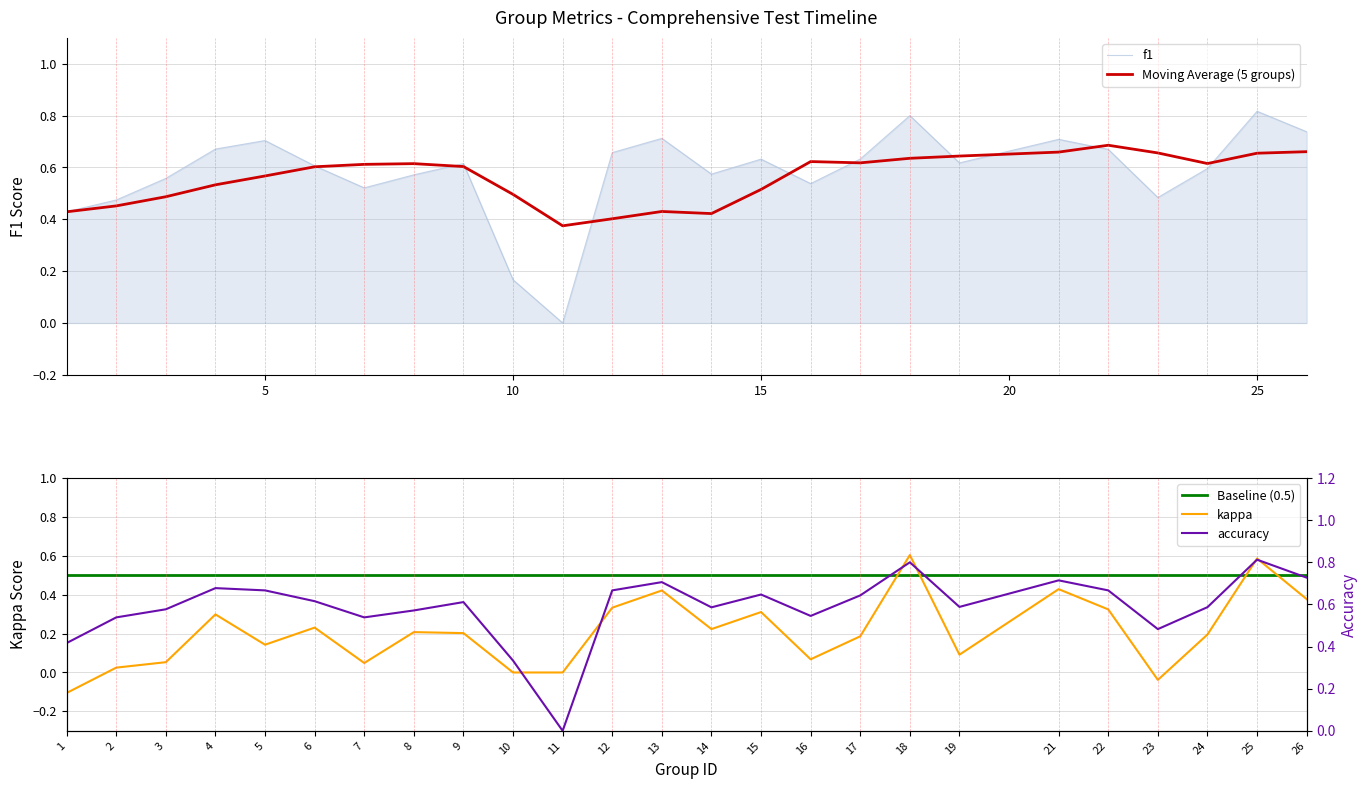

Between 12 and 16, which series saw the biggest shift?

kappa